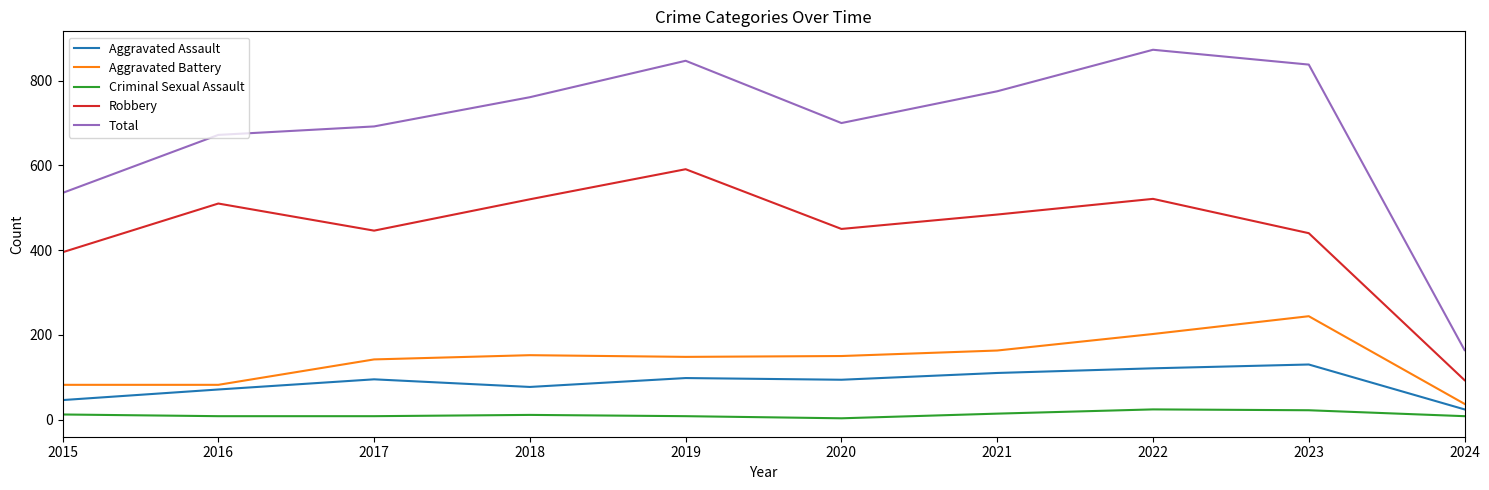

Which series has the widest spread of values?

Total